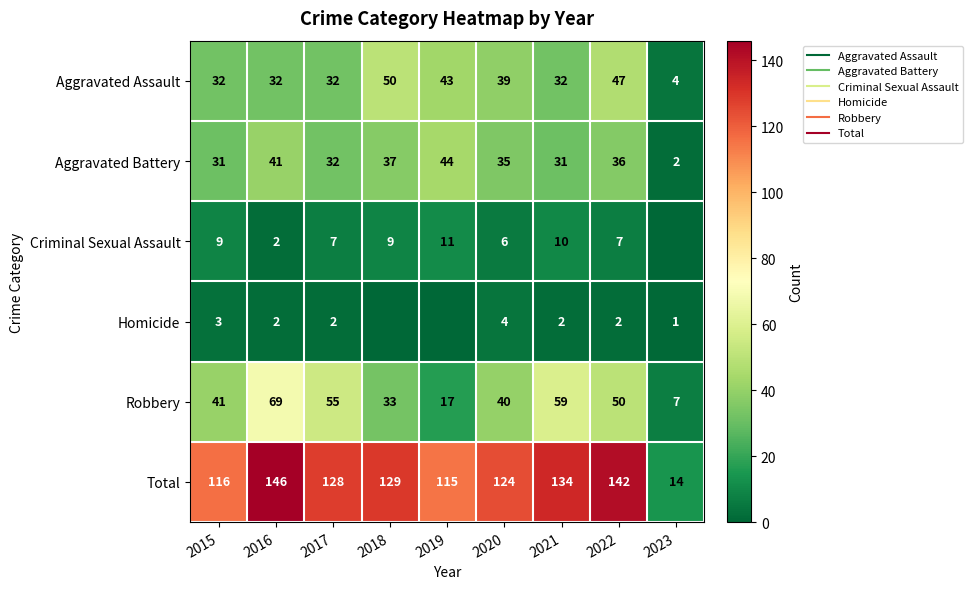

What is the greatest value displayed?

146